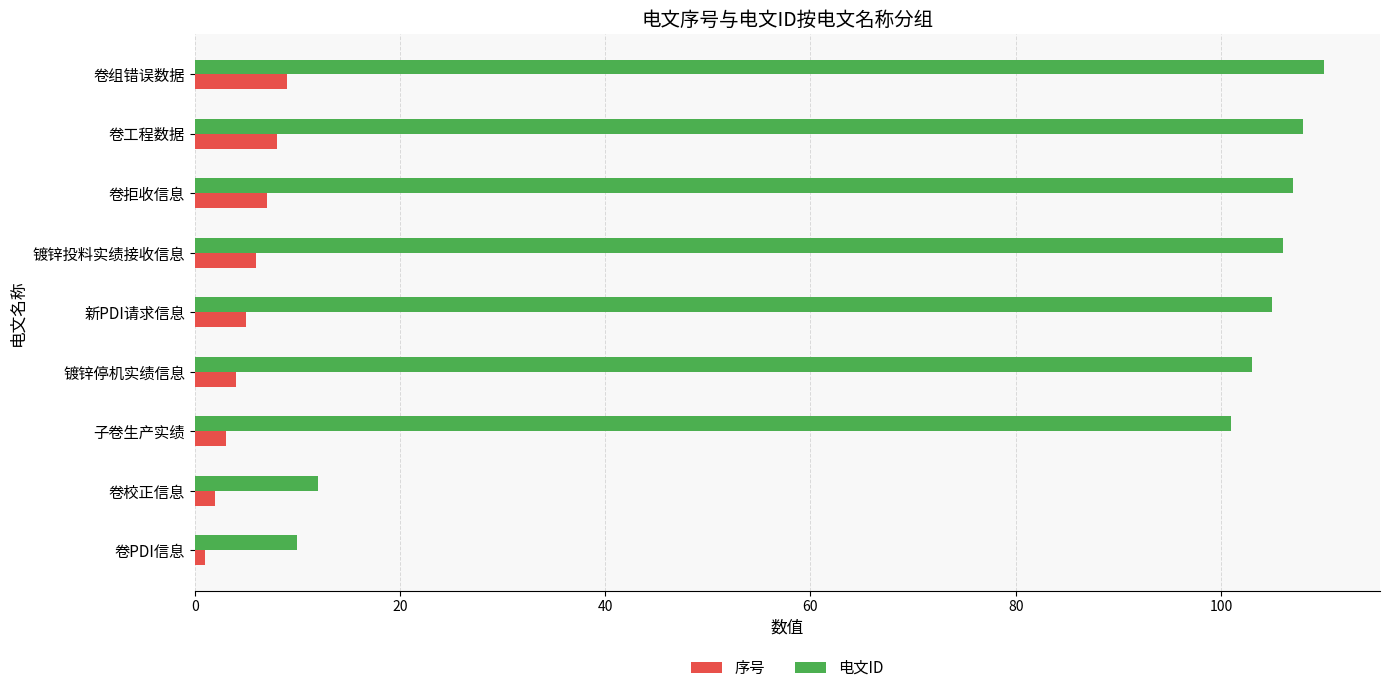

Rank the categories by 电文ID value from highest to lowest.

卷组错误数据, 卷工程数据, 卷拒收信息, 镀锌投料实绩接收信息, 新PDI请求信息, 镀锌停机实绩信息, 子卷生产实绩, 卷校正信息, 卷PDI信息